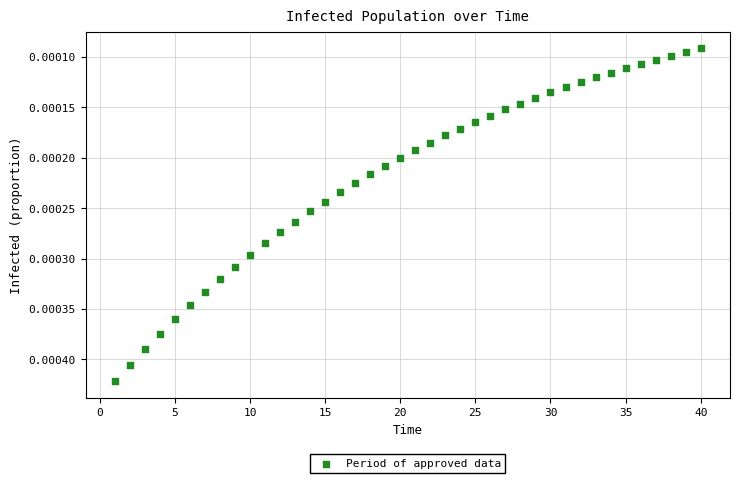

What is the range of X values (max minus min)?

39.0